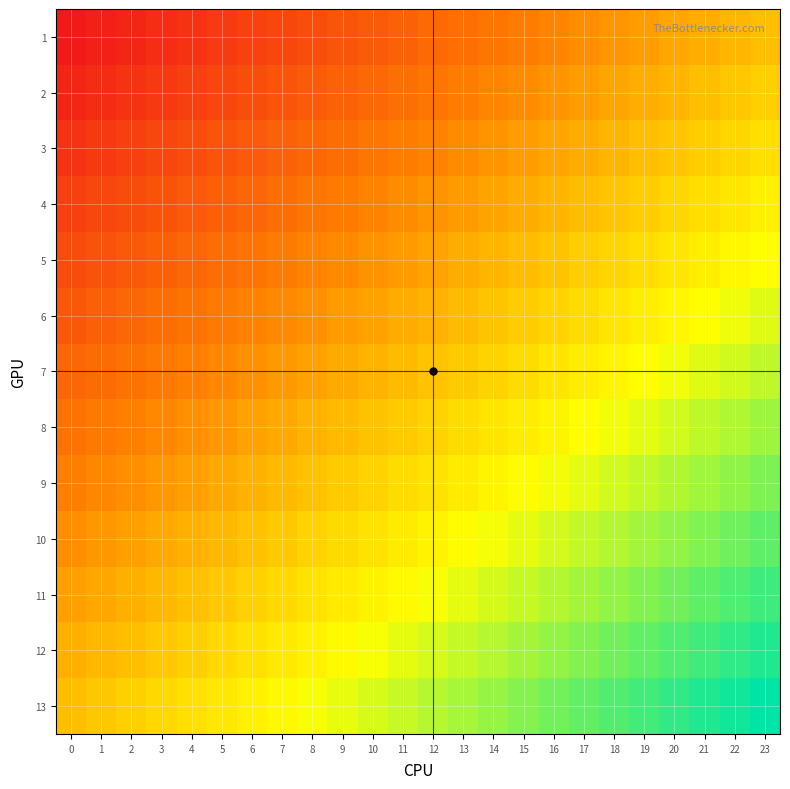

Which label corresponds to the largest value in the chart?

23